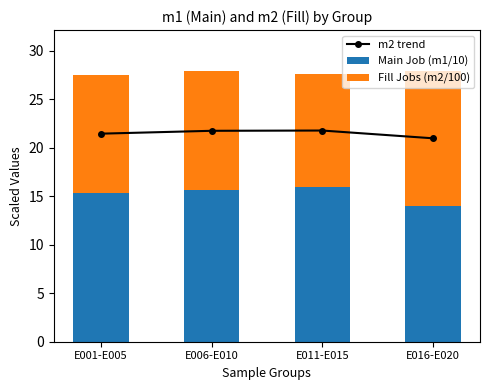

What is the average value of the Main Job (m1/10) series?

15.2